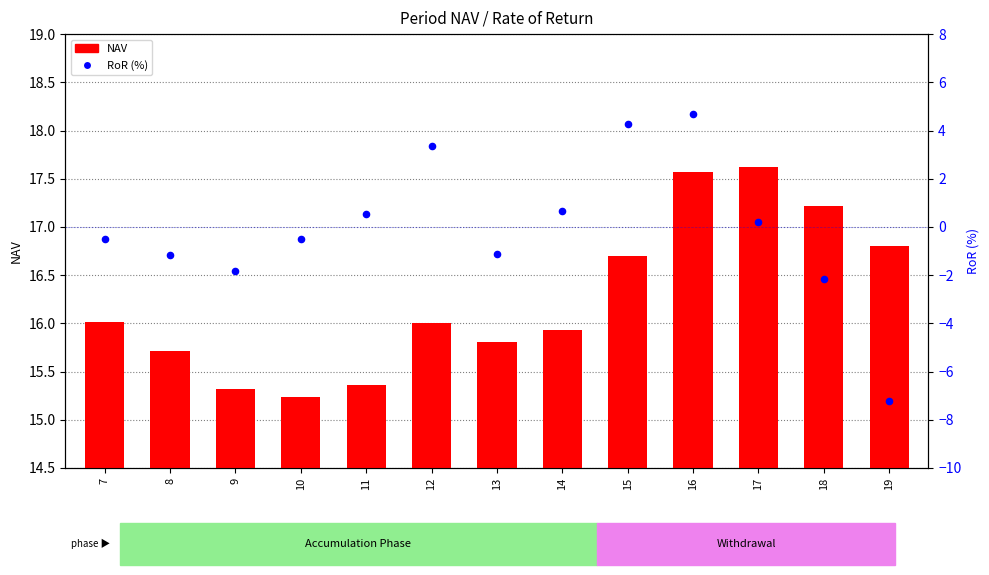

Which series contains the highest Y value?

NAV